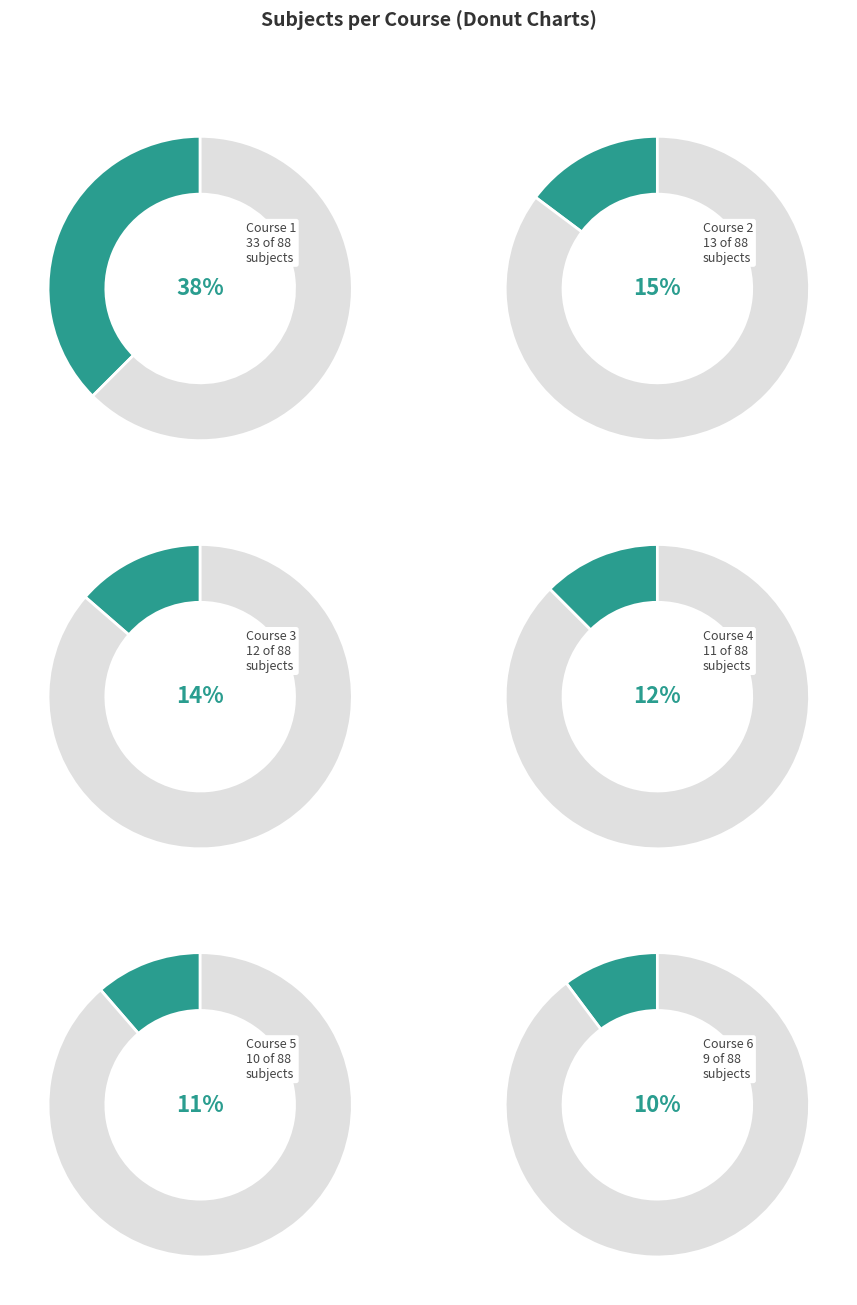

True or false: Course 5 accounts for 1% of the total.

False